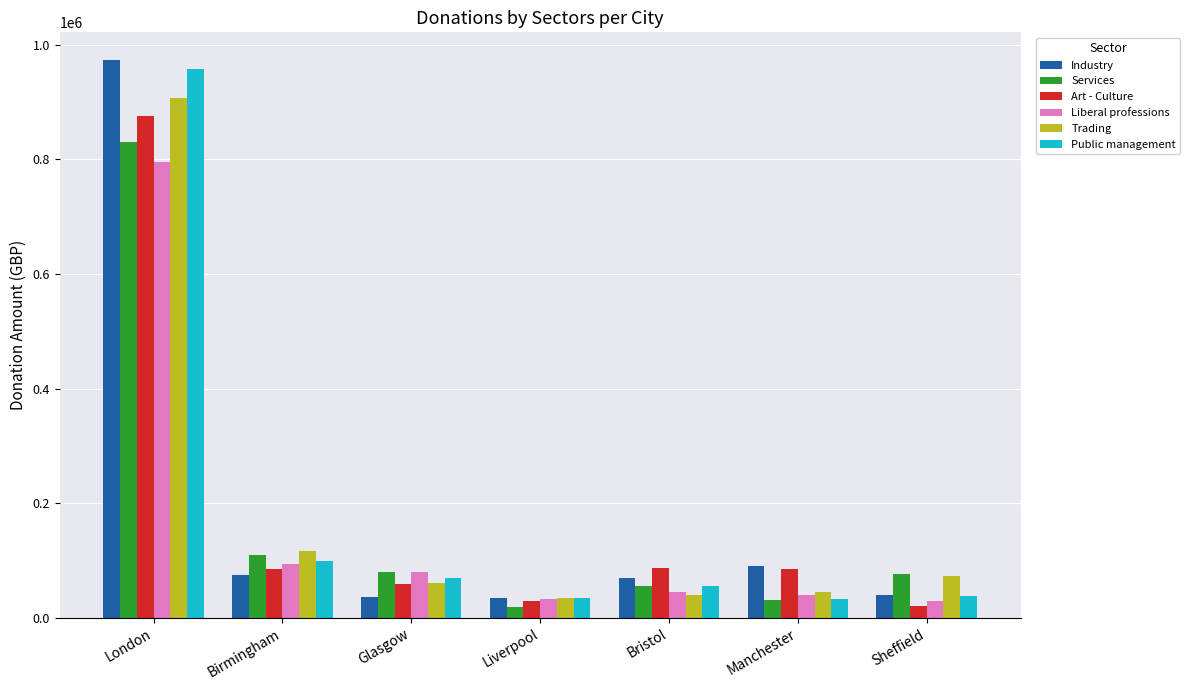

How many values in the Services series are below 77360?

3